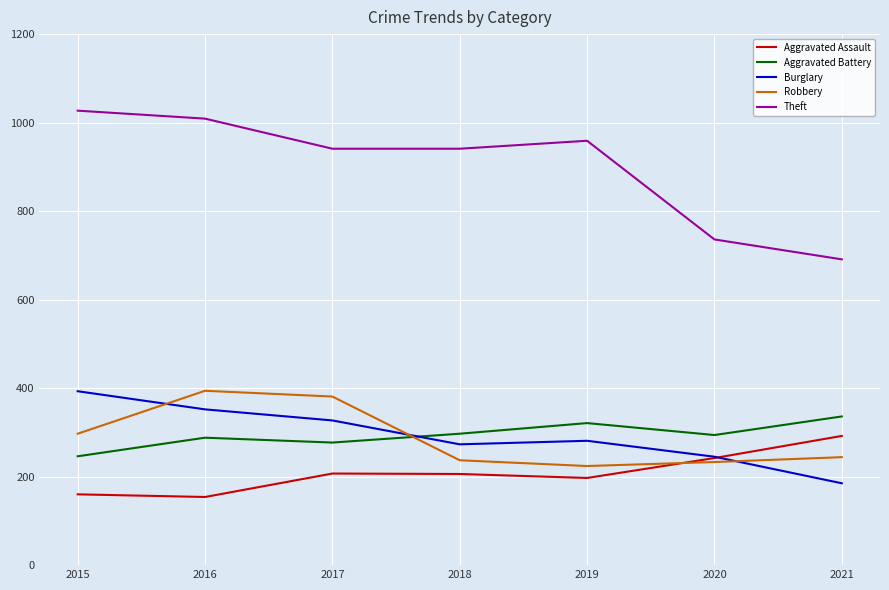

Read the Burglary value at 2019.

281